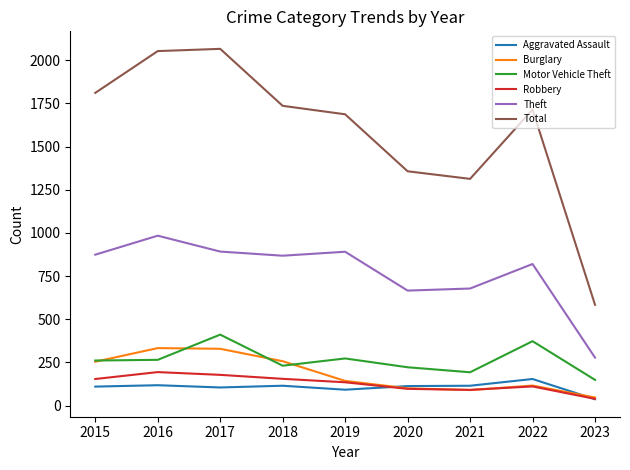

At which category does the chart reach its minimum across all series?

2023